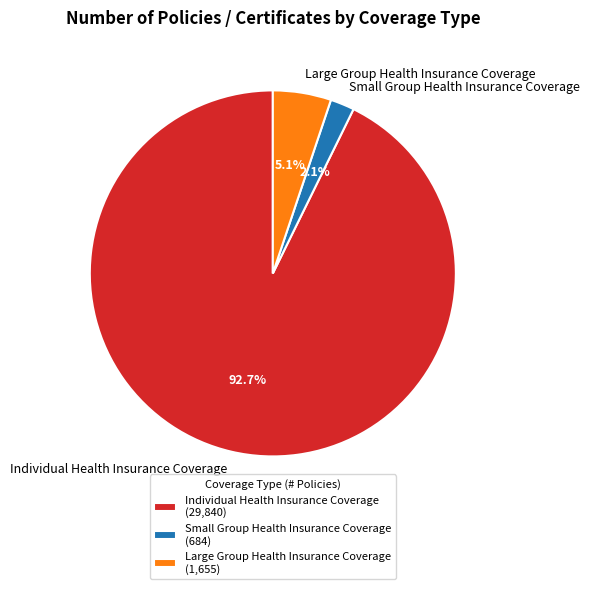

How many segments does this pie chart have?

3